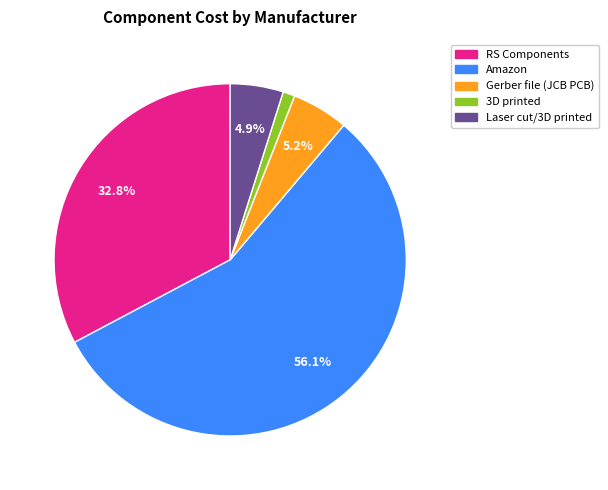

What is the largest slice in the pie chart?

Amazon